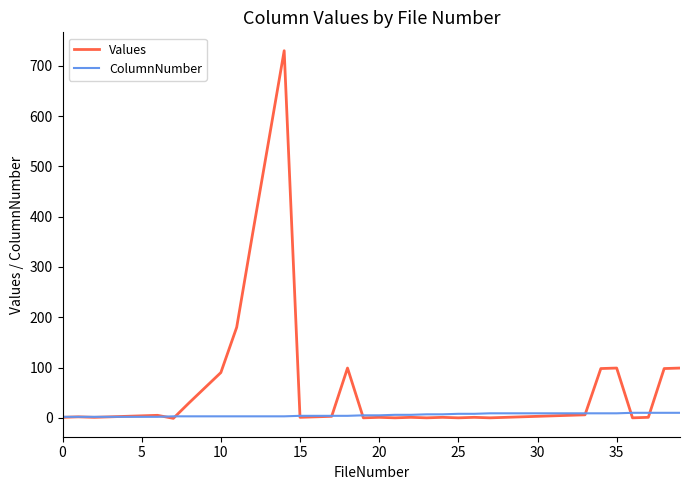

Count the number of data series in this chart.

2